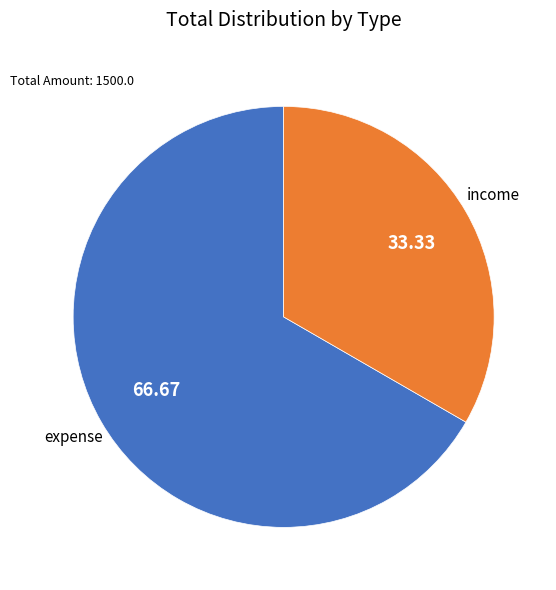

What is the largest slice in the pie chart?

expense